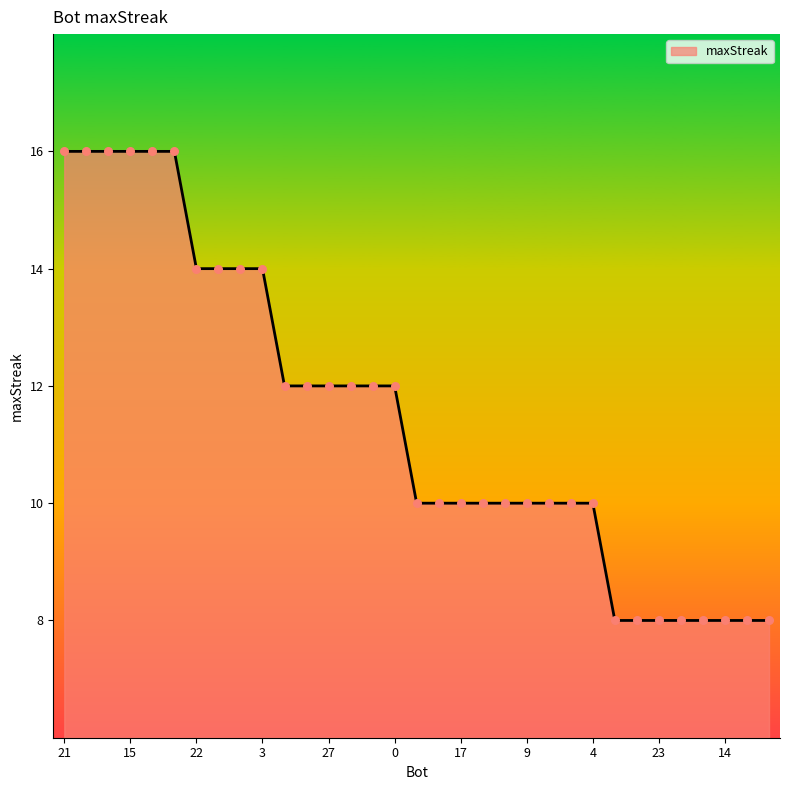

What is the greatest value displayed?

16